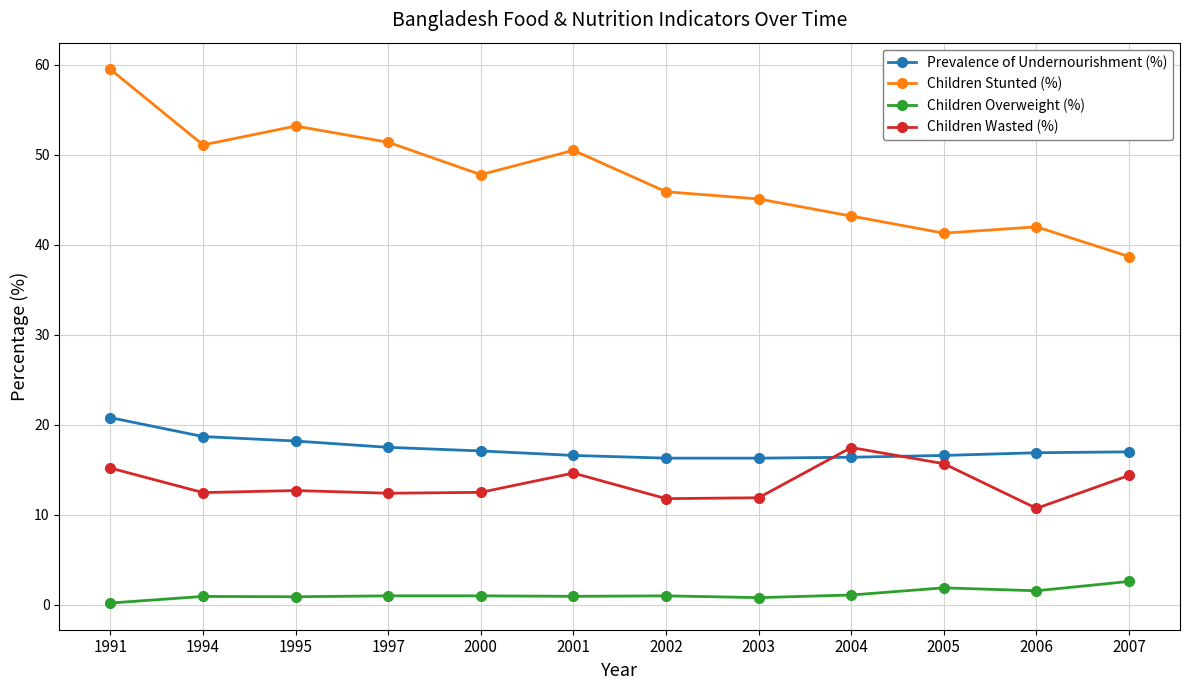

How many data points does each series have?

12